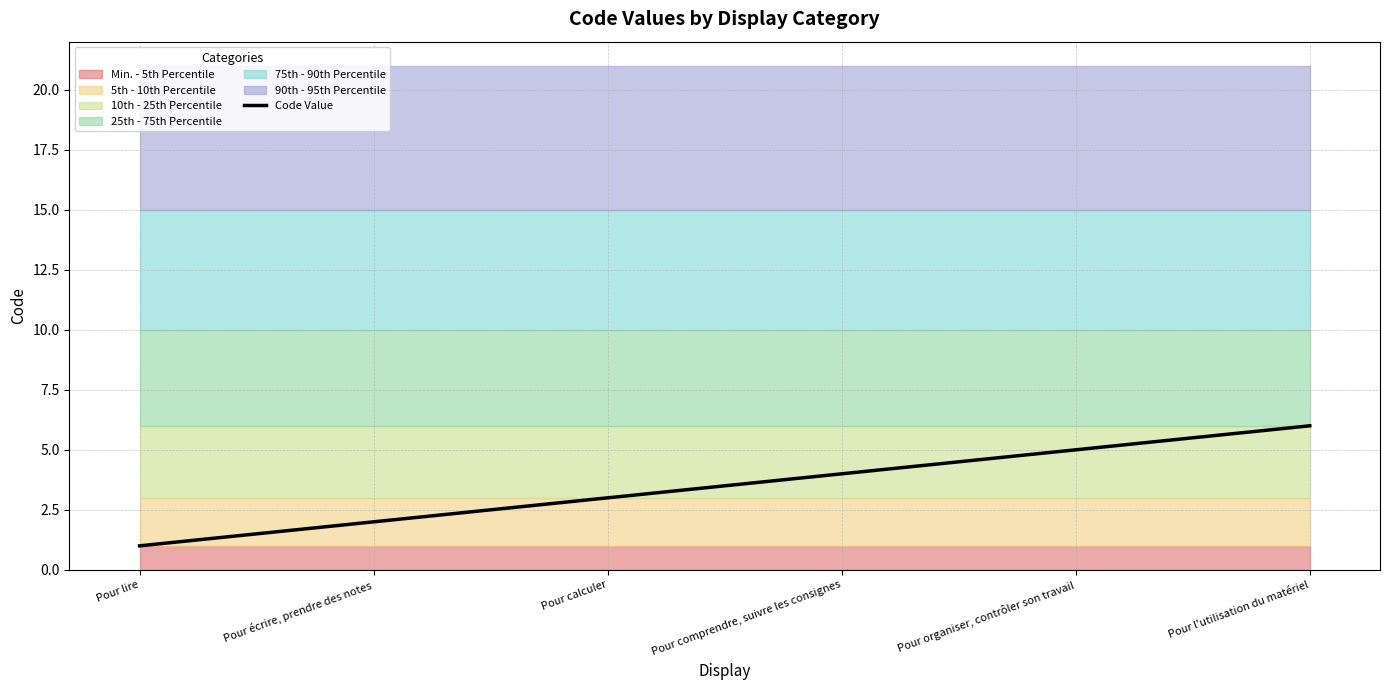

True or false: the data has more than 1 interior local peaks.

False